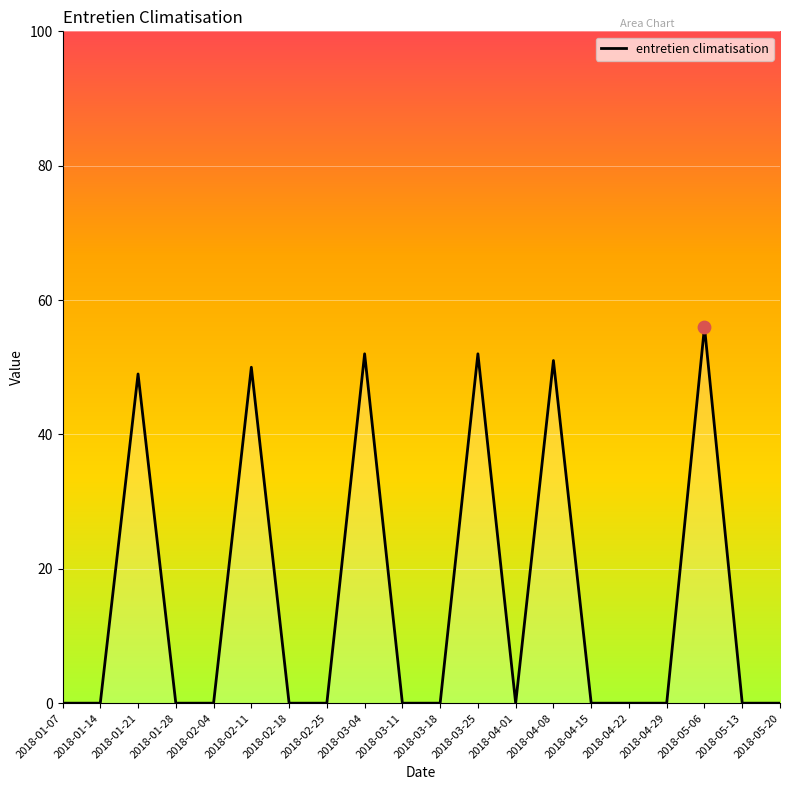

What is the change in value from 2018-01-21 to 2018-05-20?

-49